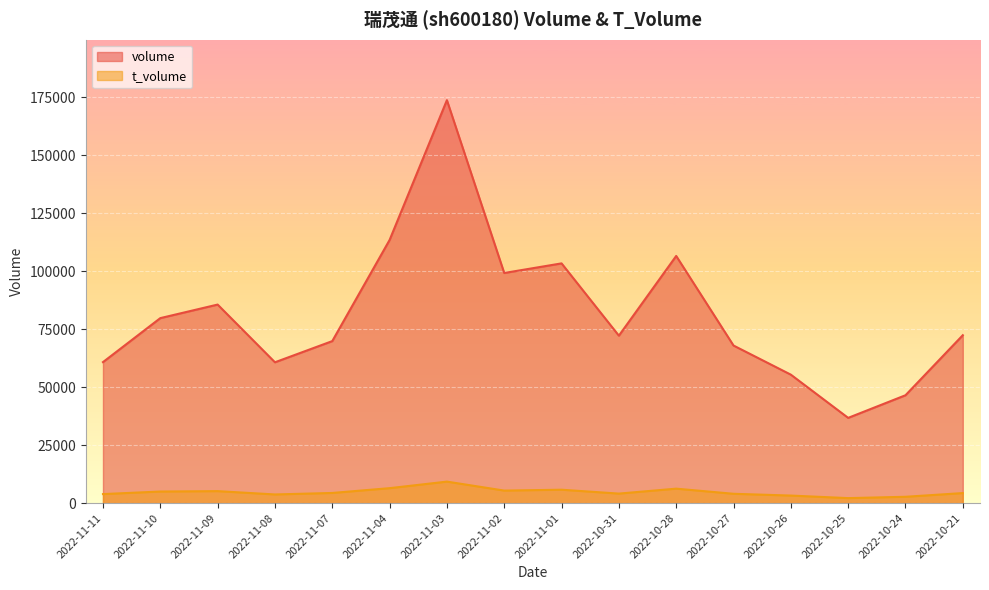

Reading right to left, transcribe all the data shown in this chart.

volume: 2022-11-11=60812	2022-11-10=79787	2022-11-09=85631	2022-11-08=60738	2022-11-07=69872	2022-11-04=113490	2022-11-03=173812	2022-11-02=99259	2022-11-01=103400	2022-10-31=72219	2022-10-28=106606	2022-10-27=67963	2022-10-26=55400	2022-10-25=36756	2022-10-24=46517	2022-10-21=72417
t_volume: 2022-11-11=3881	2022-11-10=4987	2022-11-09=5156	2022-11-08=3724	2022-11-07=4368	2022-11-04=6436	2022-11-03=9261	2022-11-02=5392	2022-11-01=5767	2022-10-31=4093	2022-10-28=6223	2022-10-27=4013	2022-10-26=3244	2022-10-25=2145	2022-10-24=2720	2022-10-21=4319